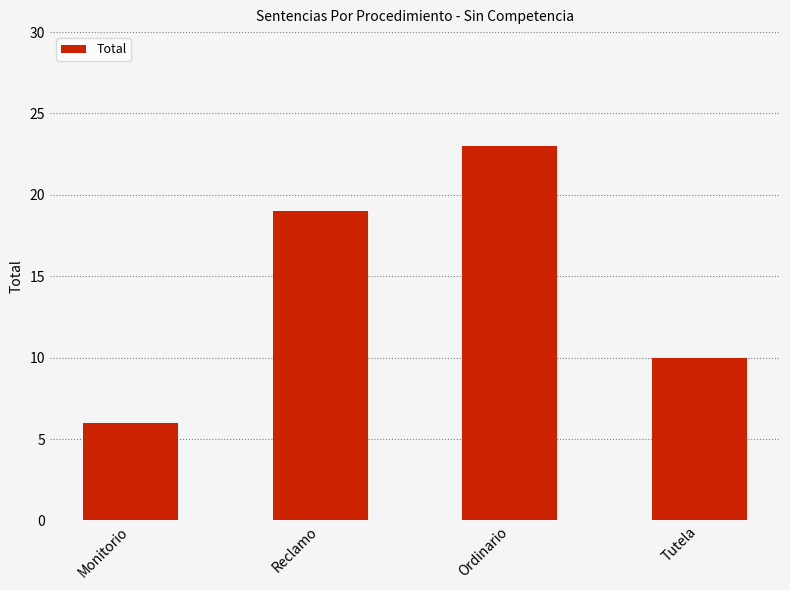

How many values are below 19?

2